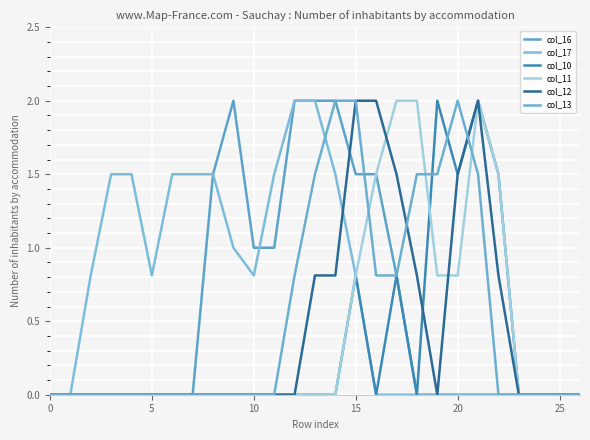

How many lines are shown in the chart?

6